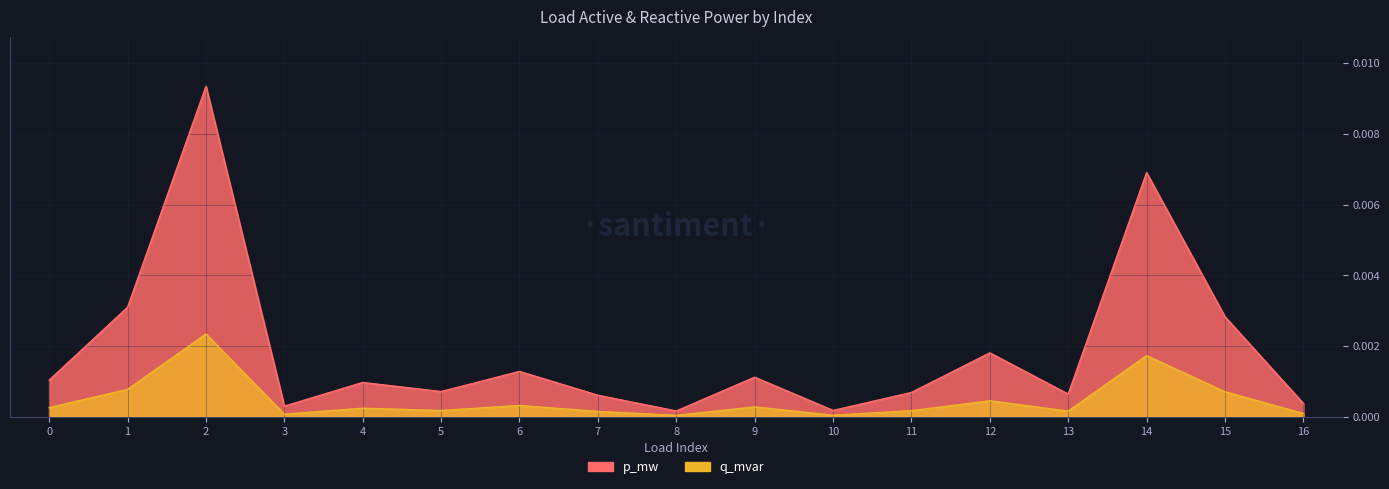

Does the chart have visible grid lines?

Yes